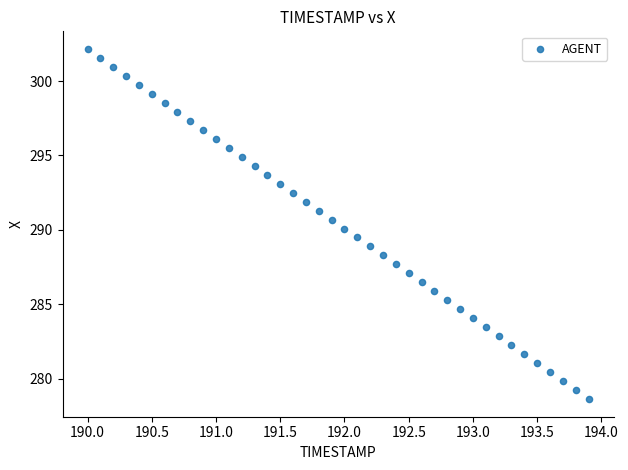

What is the range of Y values (max minus min)?

23.5